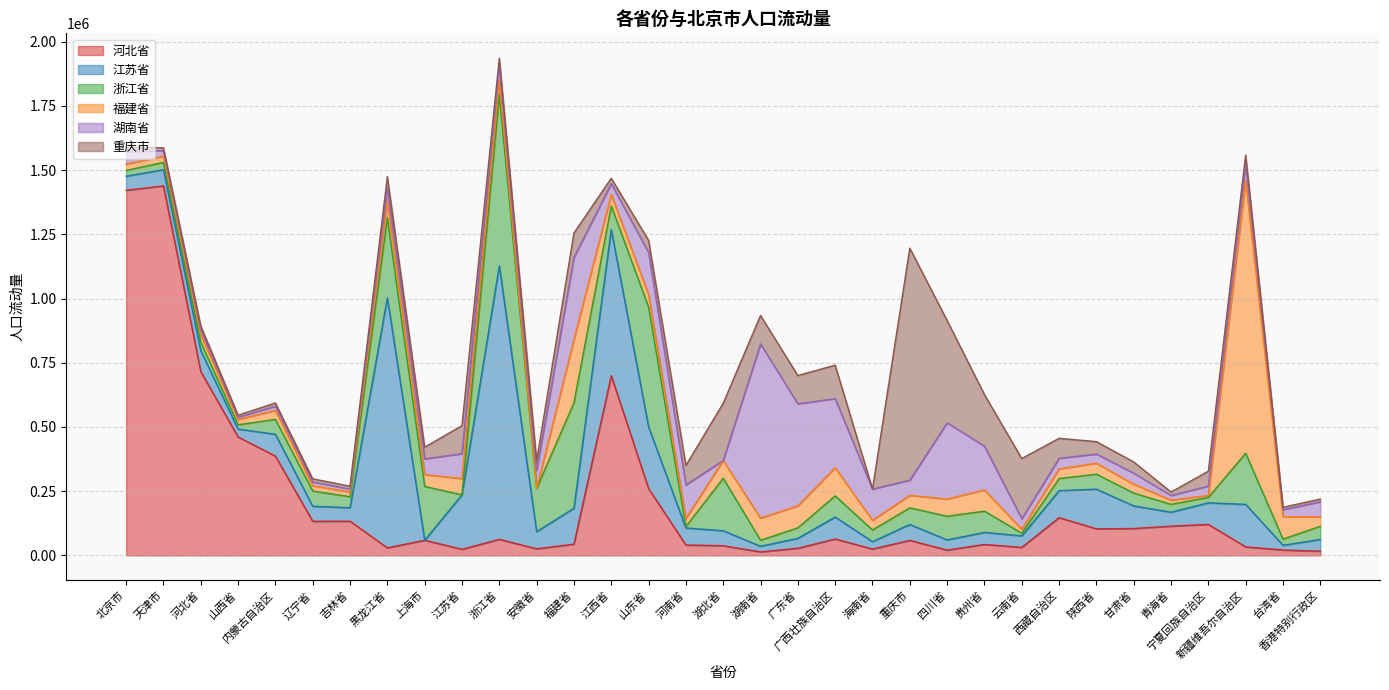

Rank the categories by 湖南省 value from highest to lowest.

湖南省, 广东省, 福建省, 四川省, 广西壮族自治区, 贵州省, 山东省, 河南省, 海南省, 江苏省, 安徽省, 新疆维吾尔自治区, 浙江省, 上海市, 重庆市, 香港特别行政区, 黑龙江省, 北京市, 甘肃省, 江西省, 西藏自治区, 云南省, 宁夏回族自治区, 陕西省, 台湾省, 天津市, 河北省, 青海省, 内蒙古自治区, 辽宁省, 吉林省, 山西省, 湖北省